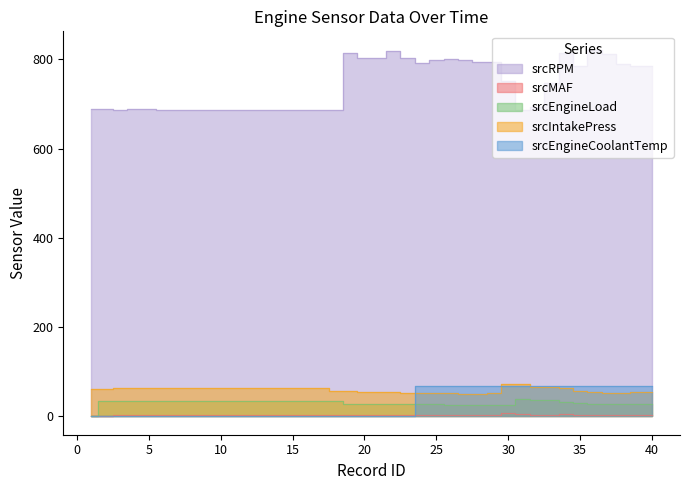

Count the number of categories in the chart.

40